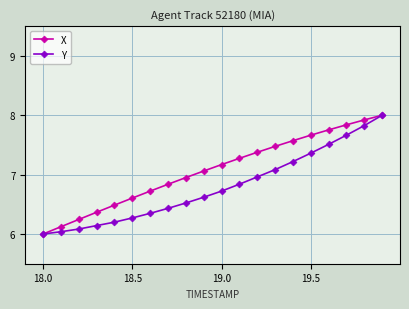

Rank the series by their average value, from highest to lowest.

X, Y